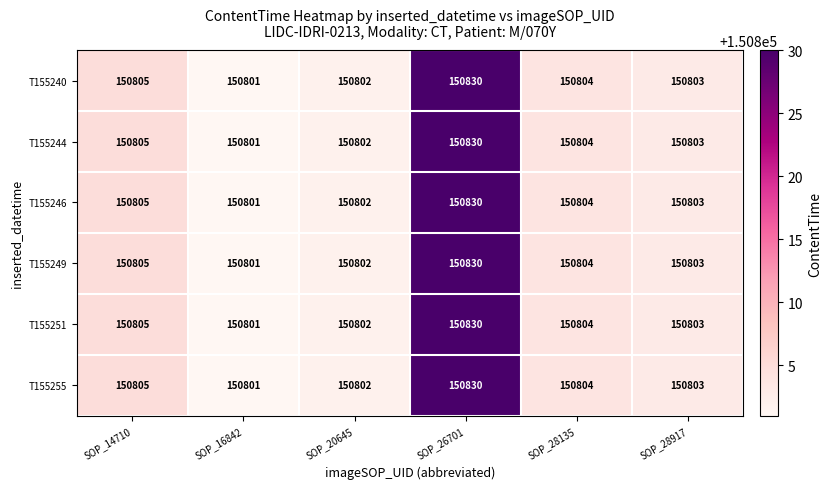

What is the difference between the maximum and minimum values in the T155244 series?

29